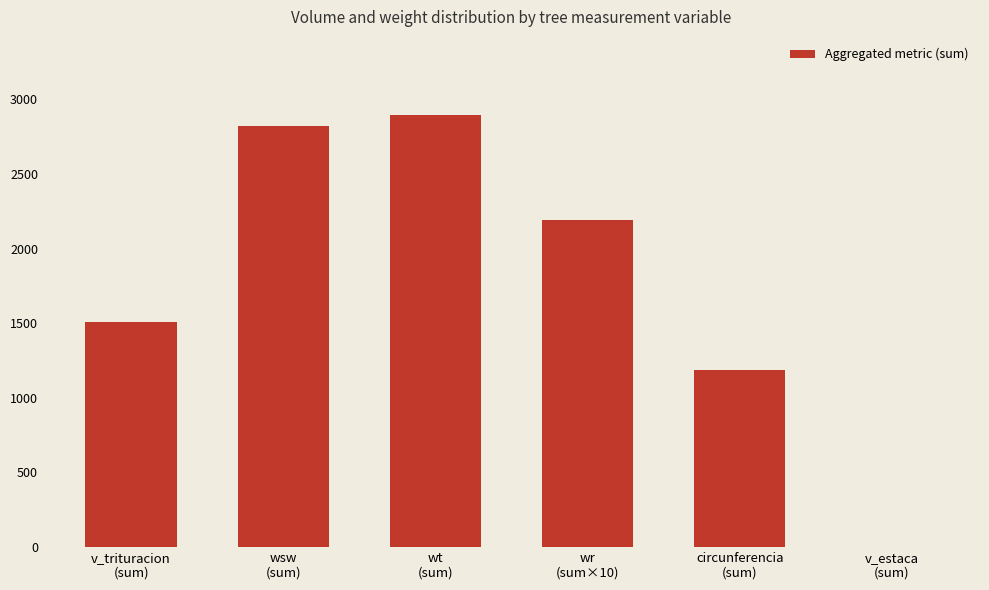

What is the sum of all values?

10609.1